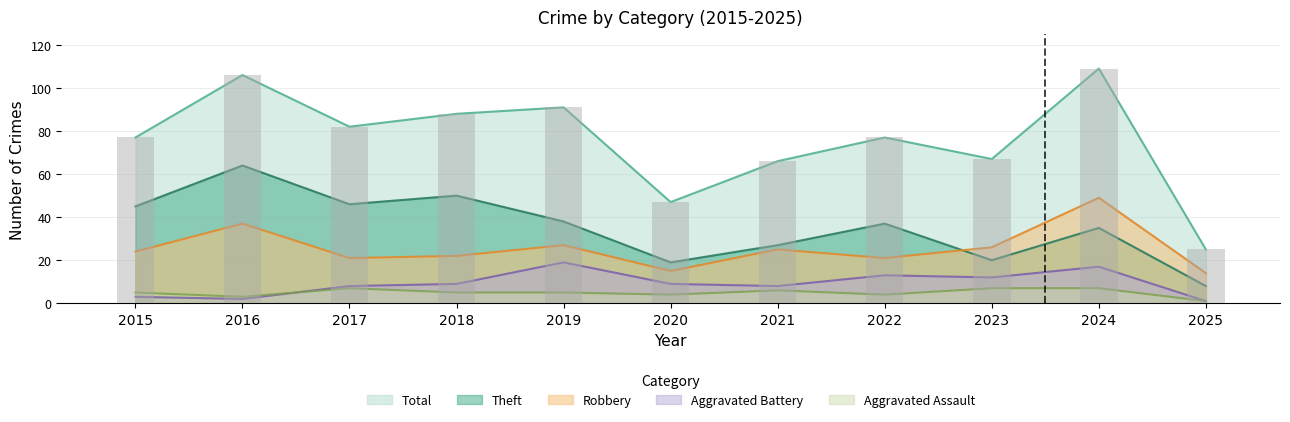

True or false: Aggravated Assault has a value of 8 at 2015.

False